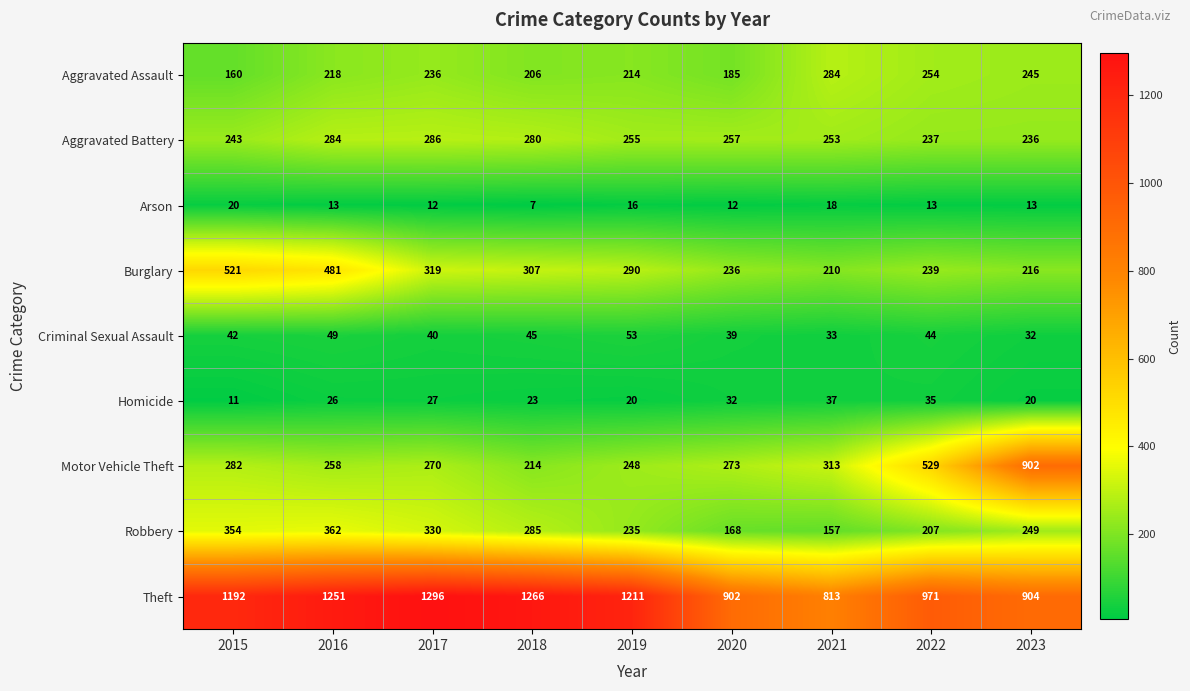

Which series has the largest total across all categories?

Theft